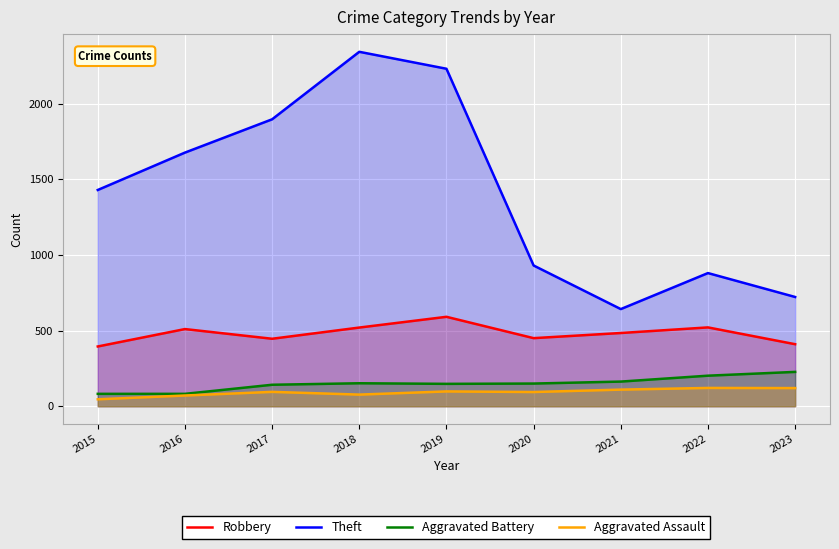

Count the number of categories in the chart.

9